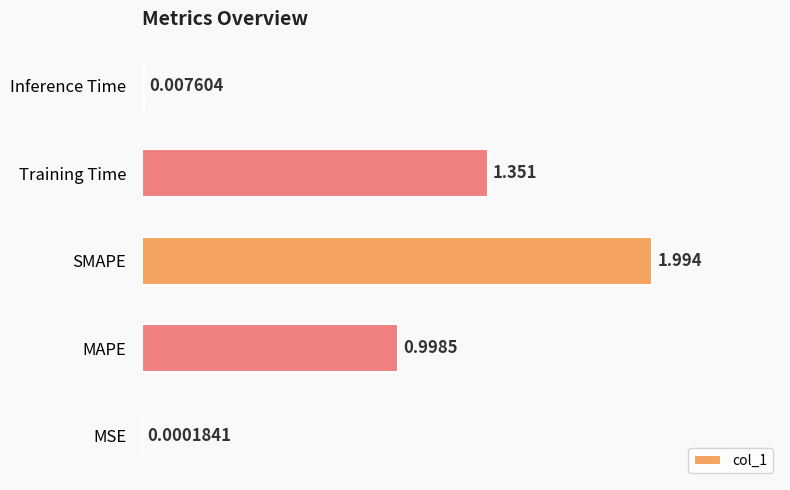

Does the chart contain stacked bars?

No